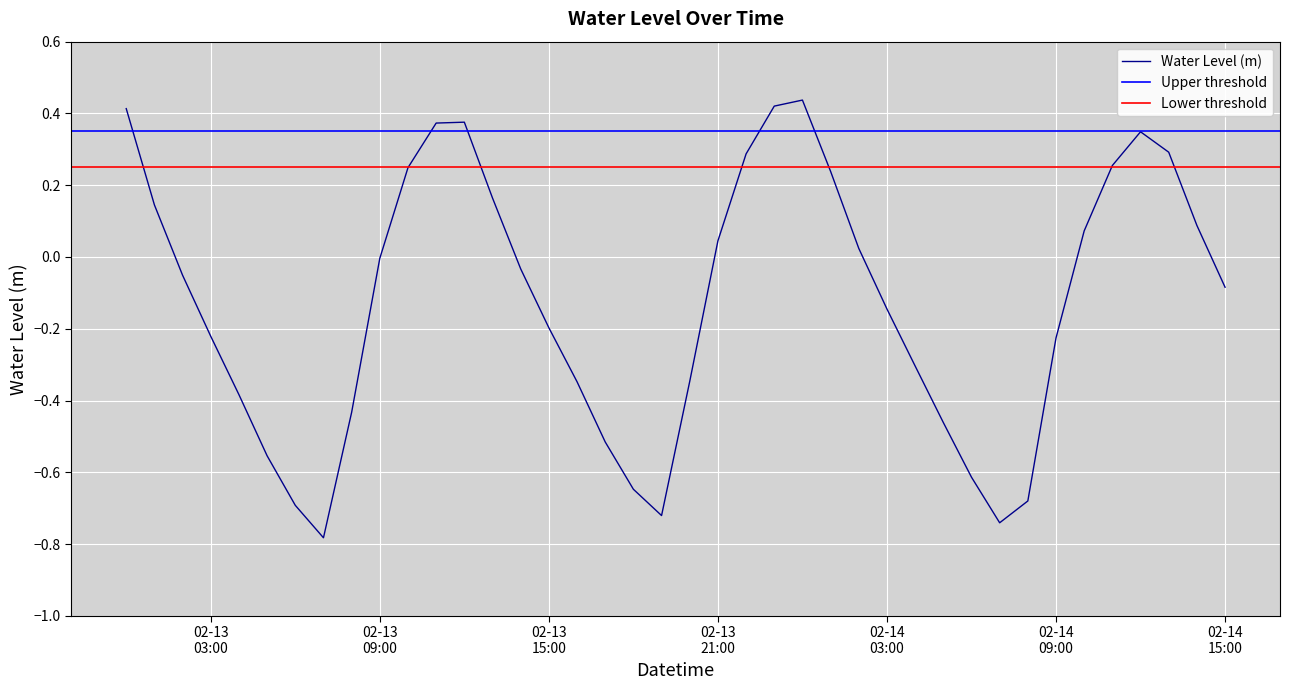

How many positive values are there?

17